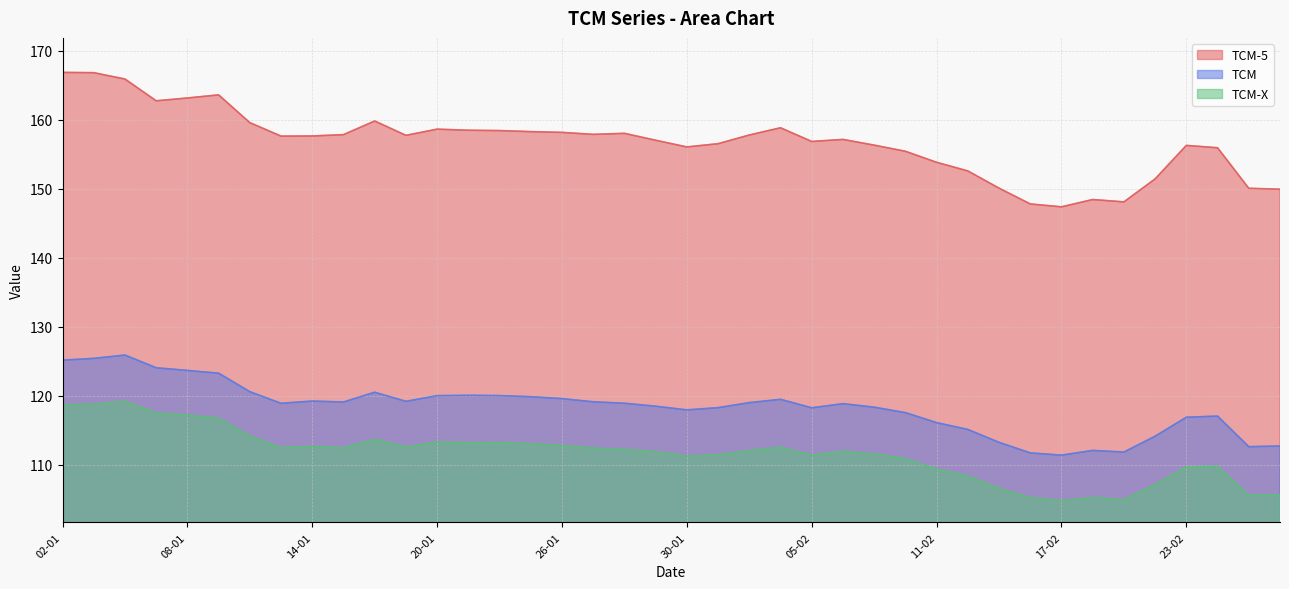

Does the chart have visible grid lines?

Yes